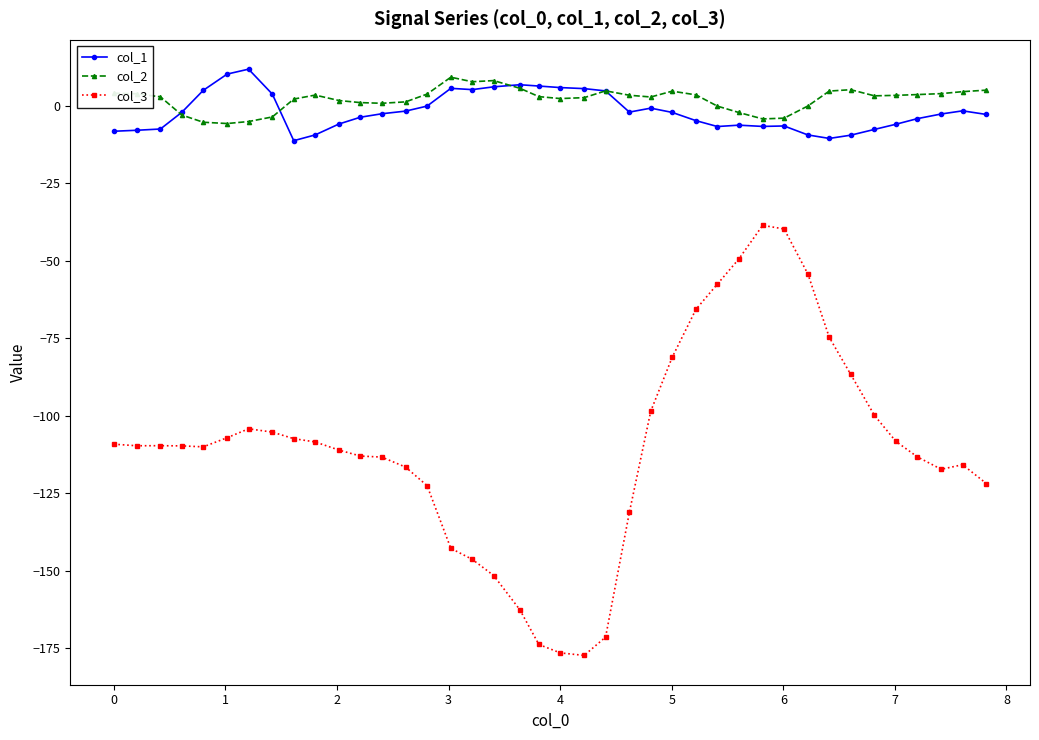

Which series has the widest spread of values?

col_3